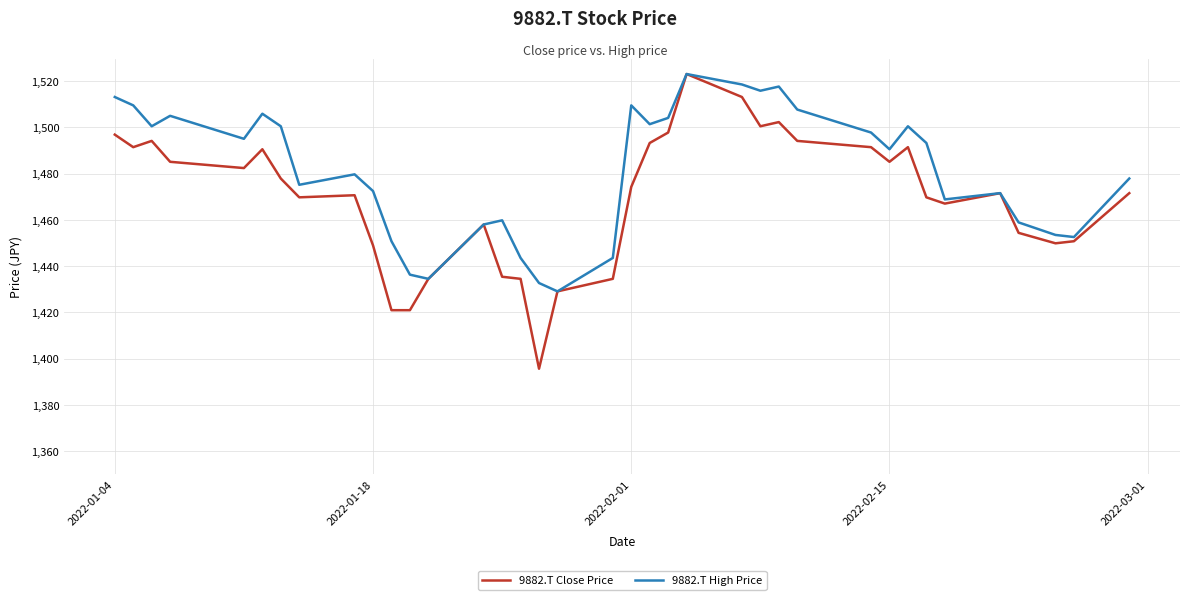

What is the greatest value displayed?

1523.1